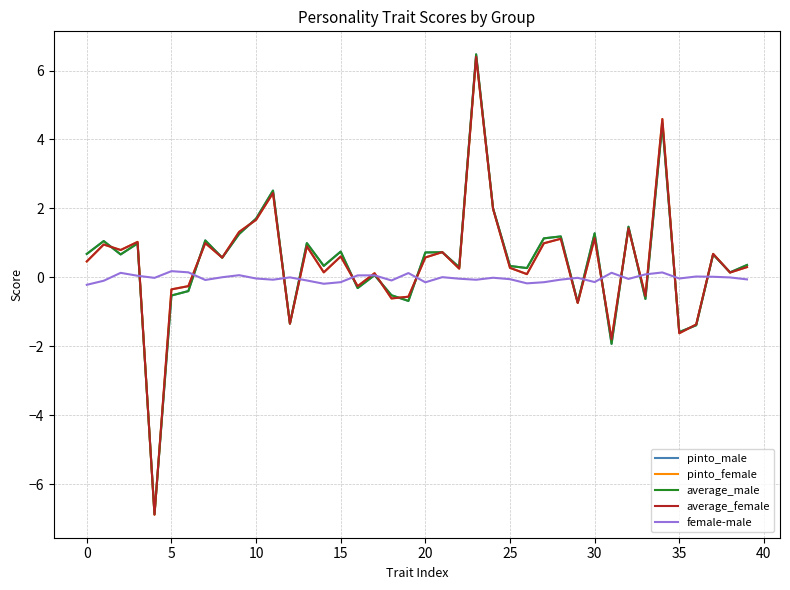

What is the lowest value of the average_female series?

-6.9